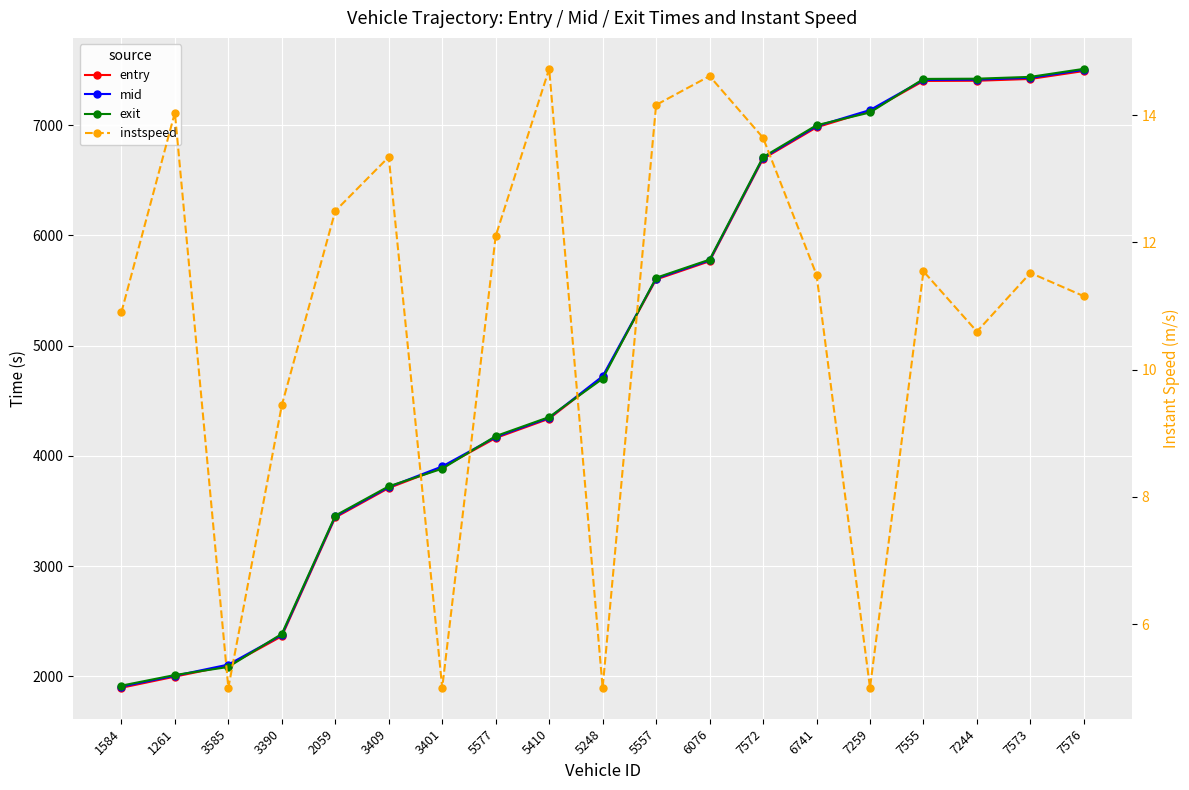

True or false: instspeed has a value of 14.2 at 5557.

True